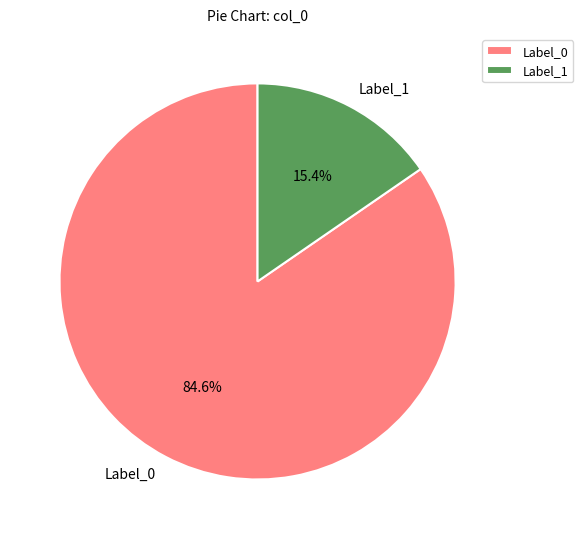

Which category has the smallest portion of the pie?

Label_1